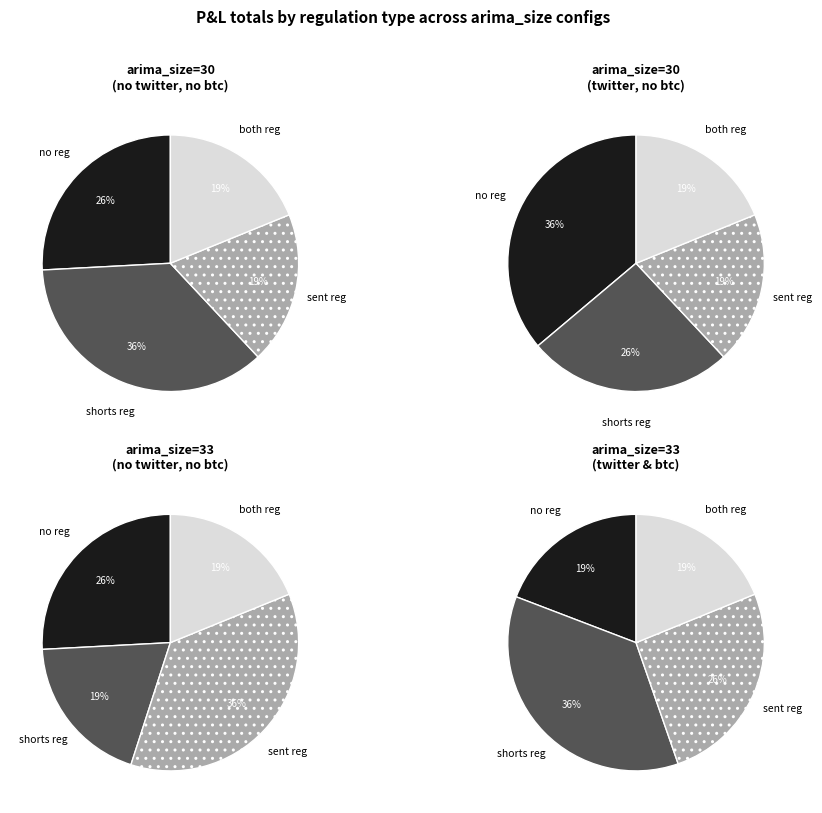

Is the sum of both reg and shorts reg greater than half?

Yes